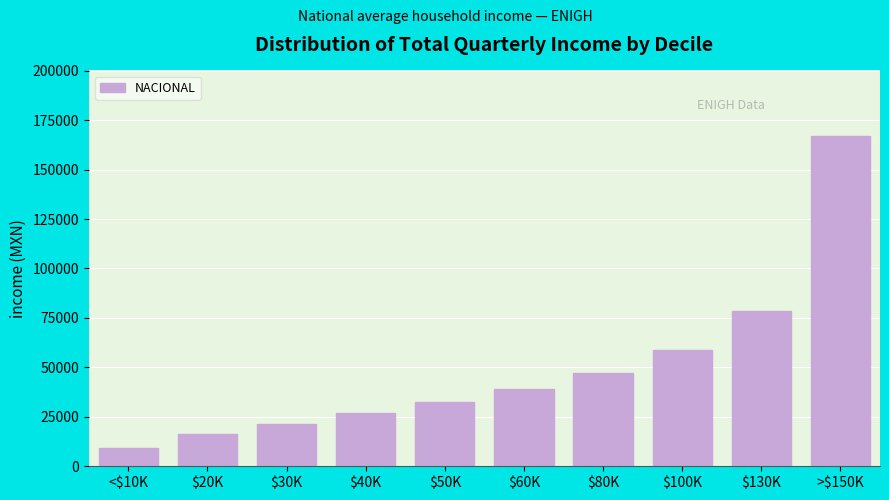

What is the minimum value shown in the chart?

9113.2